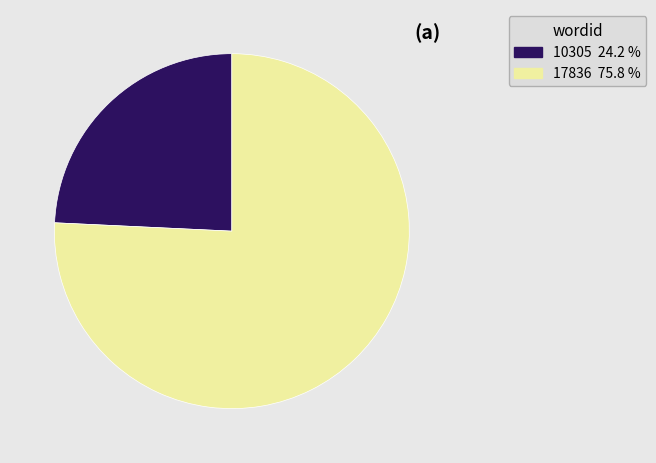

The 17836 slice represents 76% of the pie. True or false?

True